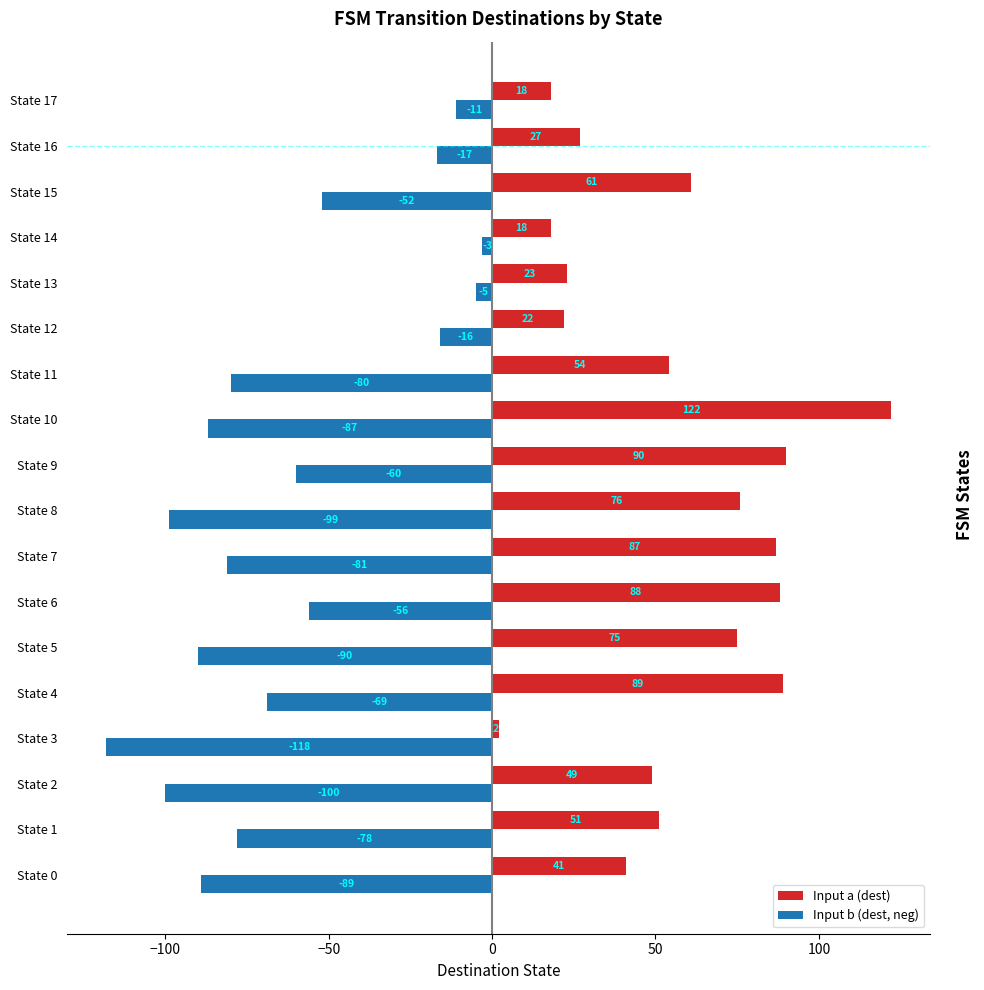

At which label is Input a (dest) closest to 62?

State 15